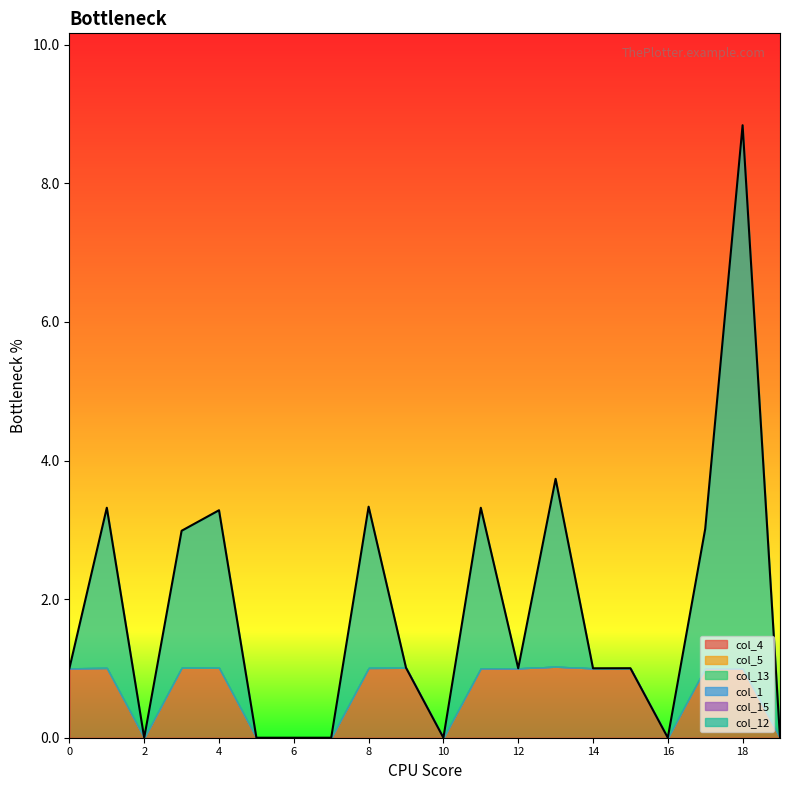

Reading right to left, what are all the values shown in this chart?

col_4: 0.0	1.0	1.0	0.0	1.0	1.0	1.0	1.0	1.0	0.0	1.0	1.0	0.0	0.0	0.0	1.0	1.0	0.0	1.0	1.0
col_5: 0.0	0.0	0.0	0.0	0.0	0.0	0.0	0.0	0.0	0.0	0.0	0.0	0.0	0.0	0.0	0.0	0.0	0.0	0.0	0.0
col_13: 0.0	0.0	0.0	0.0	0.0	0.0	0.0	0.0	0.0	0.0	0.0	0.0	0.0	0.0	0.0	0.0	0.0	0.0	0.0	0.0
col_1: 0.0	0.0	0.0	0.0	0.0	0.0	0.0	0.0	0.0	0.0	0.0	0.0	0.0	0.0	0.0	0.0	0.0	0.0	0.0	0.0
col_15: 0.0	0.0	0.0	0.0	0.0	0.0	0.0	0.0	0.0	0.0	0.0	0.0	0.0	0.0	0.0	0.0	0.0	0.0	0.0	0.0
col_12: 0.0	7.8	2.0	0.0	0.0	0.0	2.7	0.0	2.3	0.0	0.0	2.3	0.0	0.0	0.0	2.3	2.0	0.0	2.3	0.0